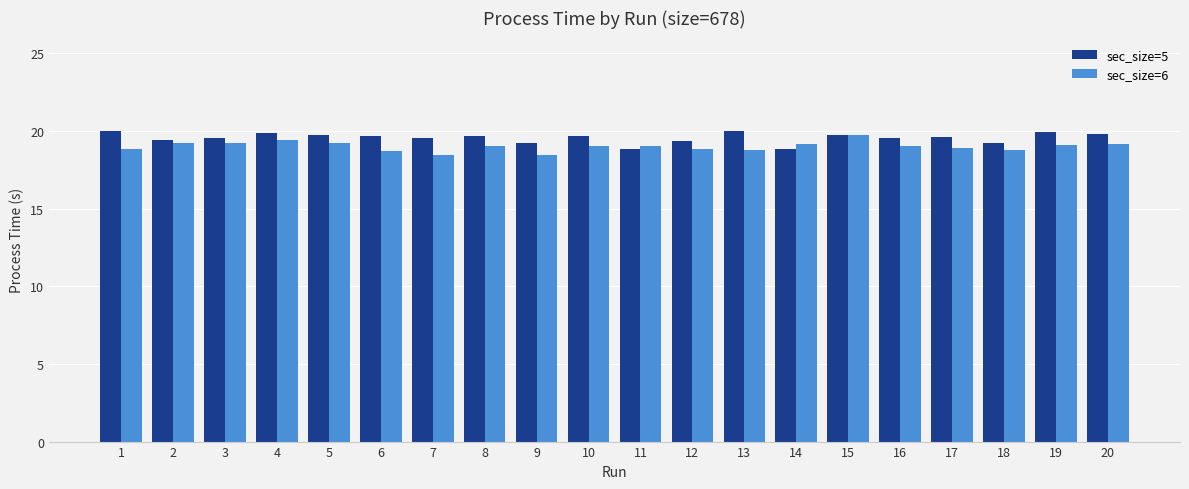

What value does the sec_size=6 series have at 8?

19.0